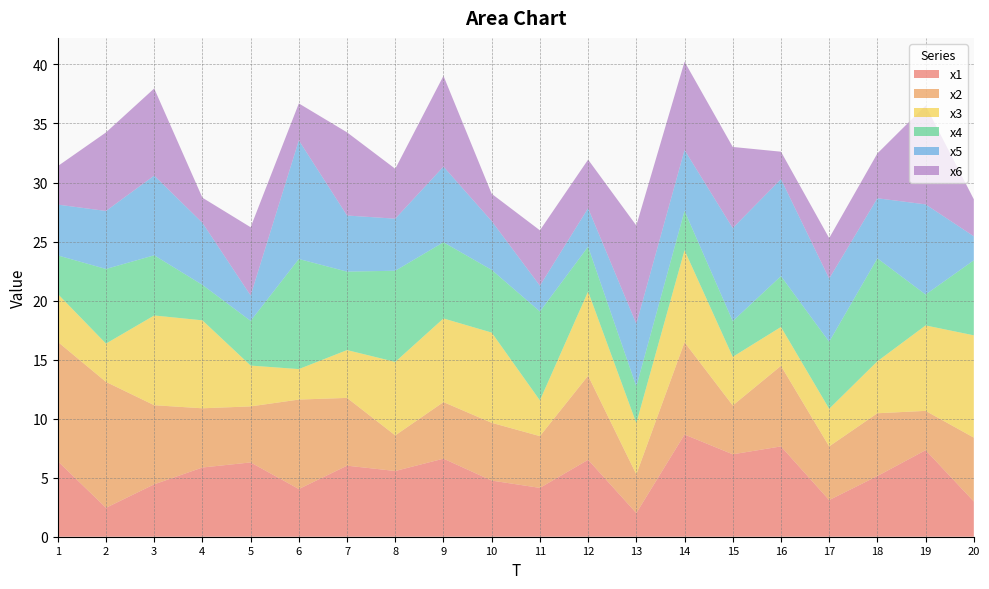

Reading left to right, transcribe all the data shown in this chart.

x1: 1=6.4	2=2.4	3=4.4	4=5.9	5=6.3	6=4.0	7=6.0	8=5.6	9=6.6	10=4.8	11=4.1	12=6.5	13=2.0	14=8.7	15=7.0	16=7.6	17=3.1	18=5.1	19=7.3	20=3.0
x2: 1=10.1	2=10.7	3=6.7	4=5.0	5=4.7	6=7.6	7=5.7	8=3.0	9=4.8	10=4.9	11=4.4	12=7.1	13=3.3	14=7.8	15=4.1	16=6.8	17=4.5	18=5.3	19=3.3	20=5.4
x3: 1=4.1	2=3.2	3=7.6	4=7.5	5=3.5	6=2.6	7=4.0	8=6.2	9=7.1	10=7.6	11=3.0	12=7.1	13=4.3	14=7.8	15=4.1	16=3.3	17=3.2	18=4.4	19=7.2	20=8.7
x4: 1=3.3	2=6.3	3=5.1	4=3.0	5=3.8	6=9.3	7=6.6	8=7.7	9=6.5	10=5.3	11=7.5	12=3.8	13=3.1	14=3.3	15=3.0	16=4.3	17=5.7	18=8.7	19=2.6	20=6.4
x5: 1=4.3	2=4.9	3=6.8	4=5.3	5=2.2	6=10.0	7=4.8	8=4.4	9=6.4	10=4.1	11=2.2	12=3.3	13=5.3	14=5.2	15=7.9	16=8.2	17=5.4	18=5.1	19=7.6	20=2.0
x6: 1=3.3	2=6.7	3=7.4	4=2.1	5=5.8	6=3.1	7=7.0	8=4.2	9=7.7	10=2.3	11=4.7	12=4.1	13=8.3	14=7.5	15=6.9	16=2.3	17=3.4	18=3.8	19=8.4	20=3.1